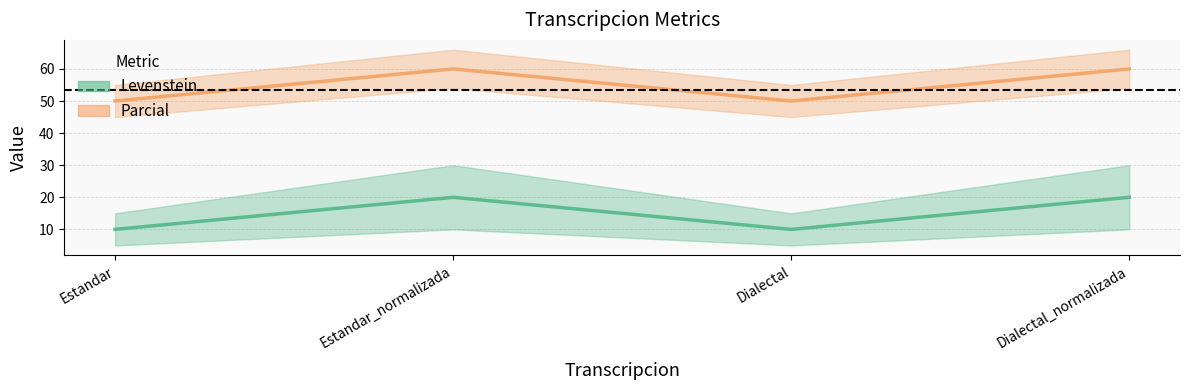

What is the total value across all series at Estandar_normalizada?

80.0